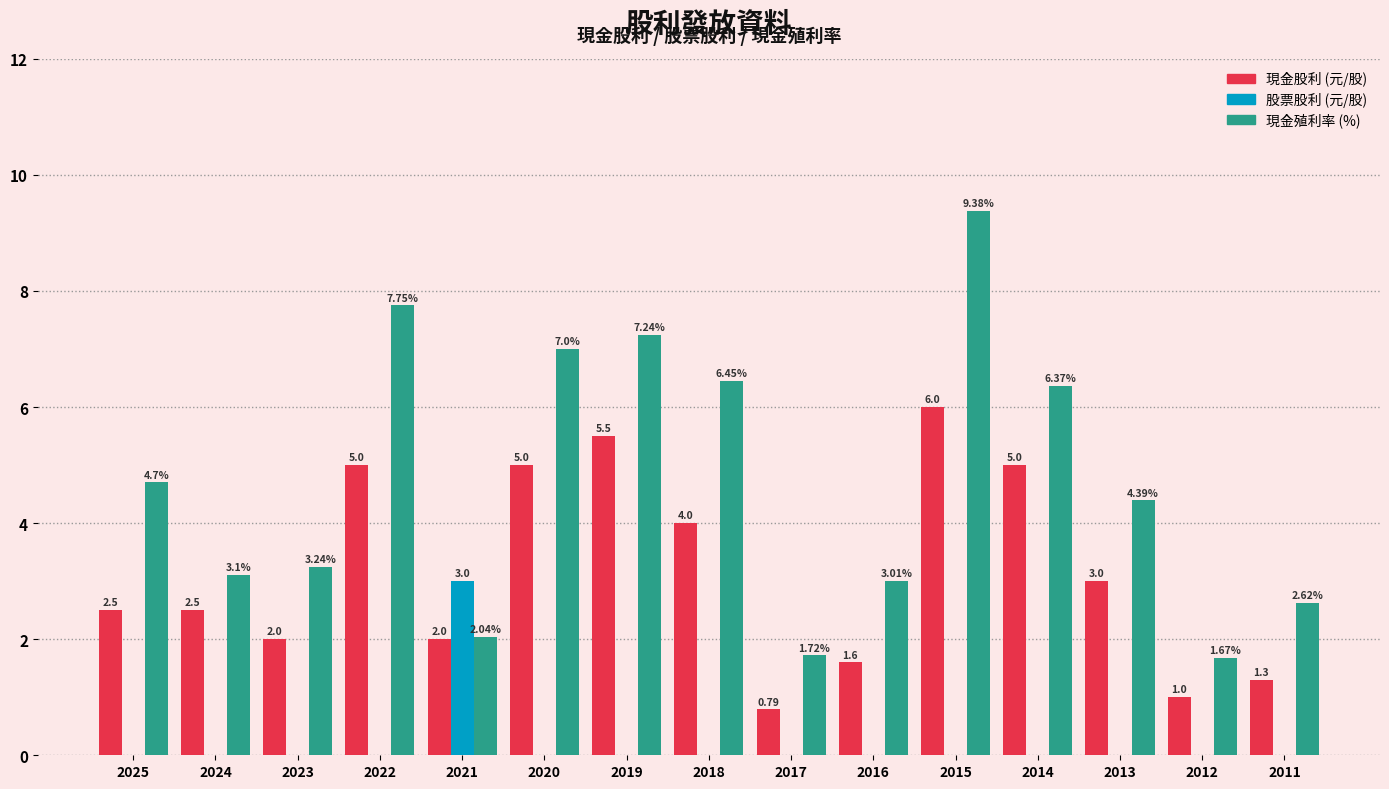

At which category is the sum across all series the highest?

2015